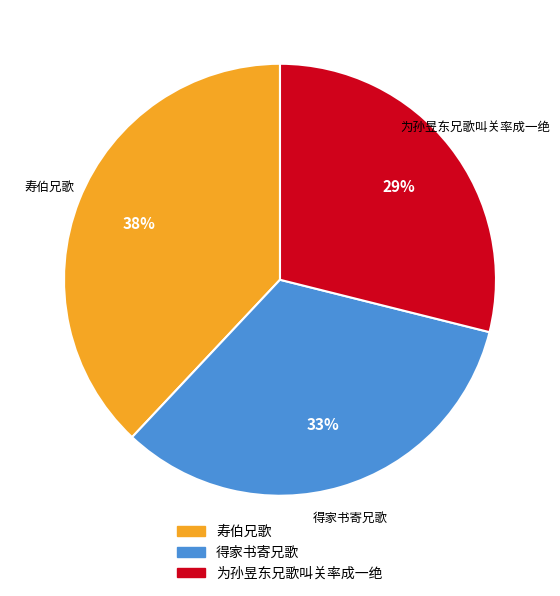

Approximately how many times larger is the value at 为孙昱东兄歌叫关率成一绝 compared to 得家书寄兄歌?

0.9